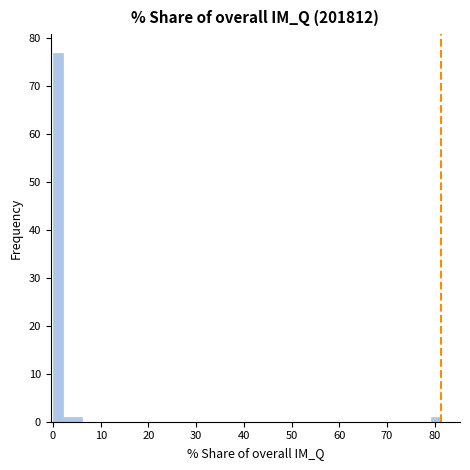

Read against the x-axis, roughly where is the centre of the tallest bar?

1